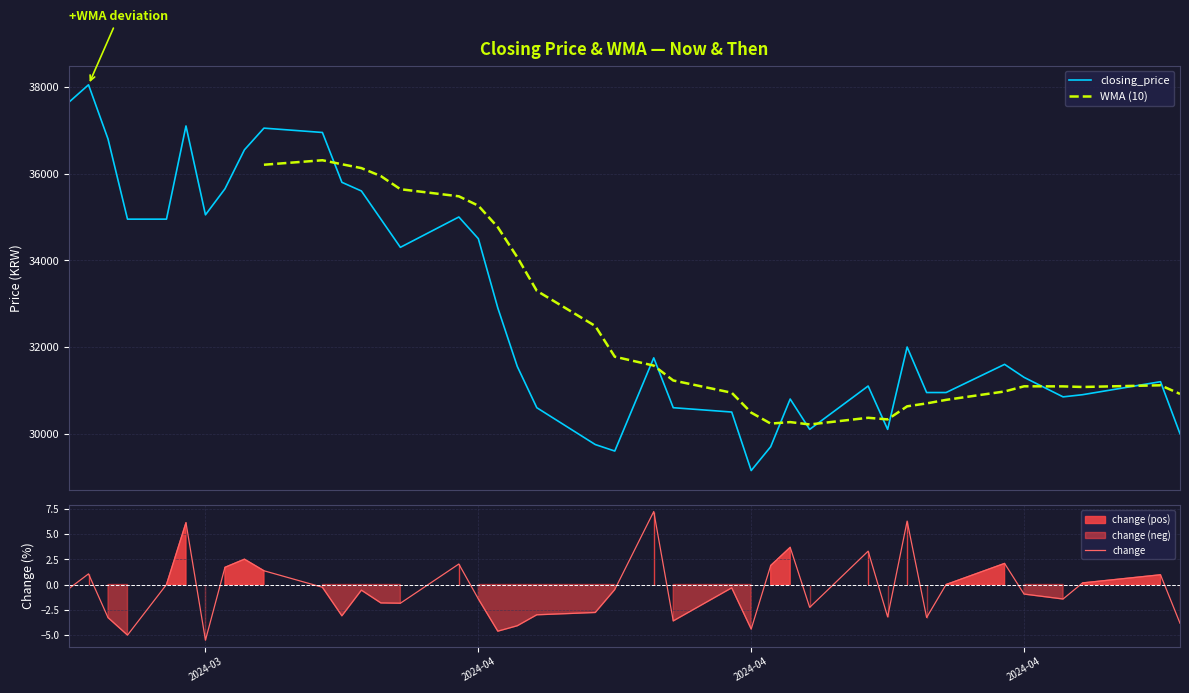

What is the highest value of the closing_price series?

38050